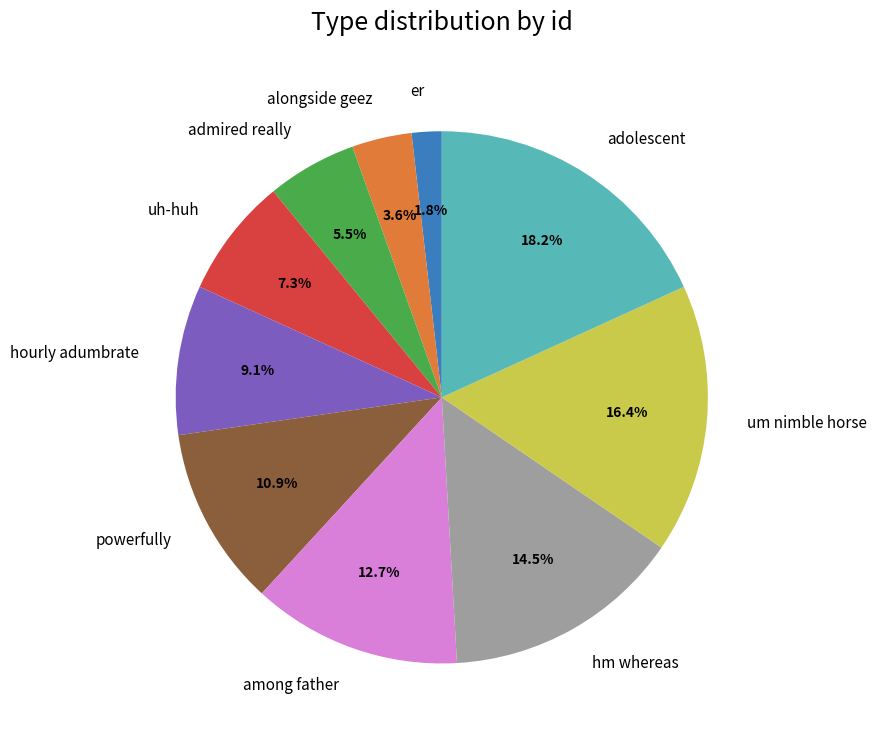

To the nearest percent, what is the combined percentage of hm whereas and uh-huh?

22%